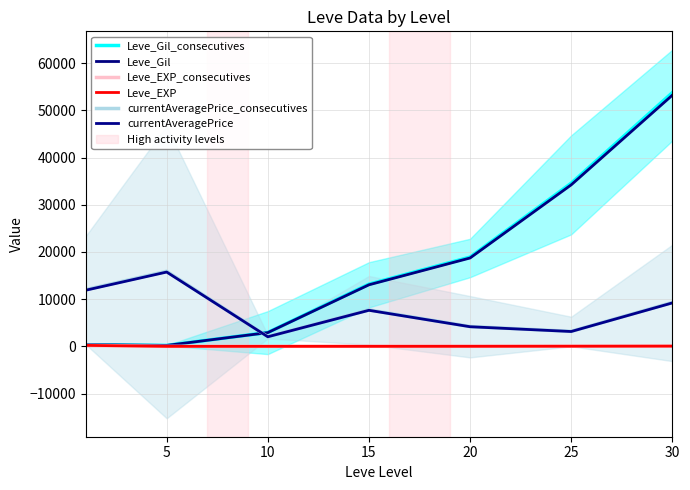

Does the chart display data point markers on the line(s)?

No